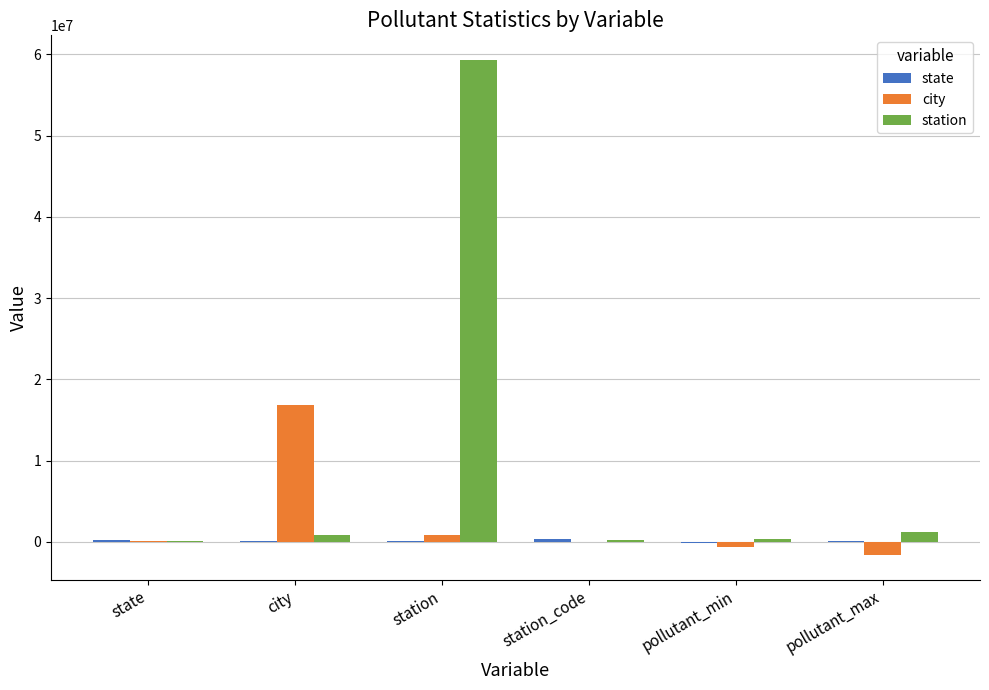

At which label is city closest to 7599235?

station